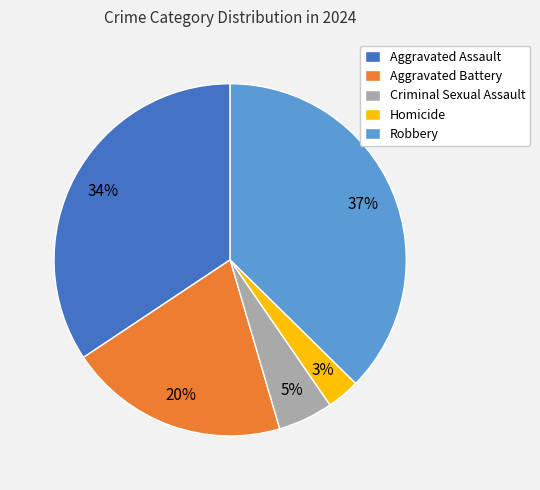

How many slices are in this pie chart?

5